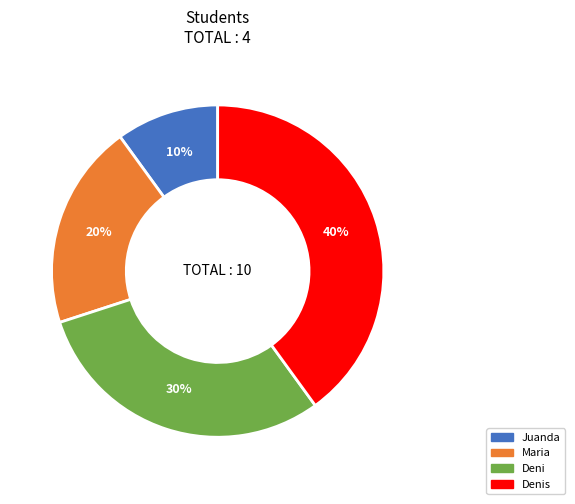

Is it true that Denis is 34% of the pie?

False